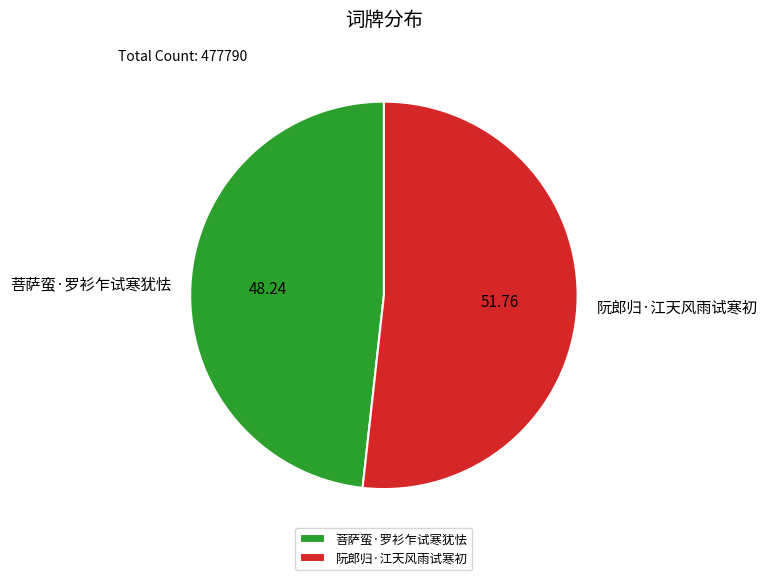

The 菩萨蛮·罗衫乍试寒犹怯 slice represents 48% of the pie. True or false?

True